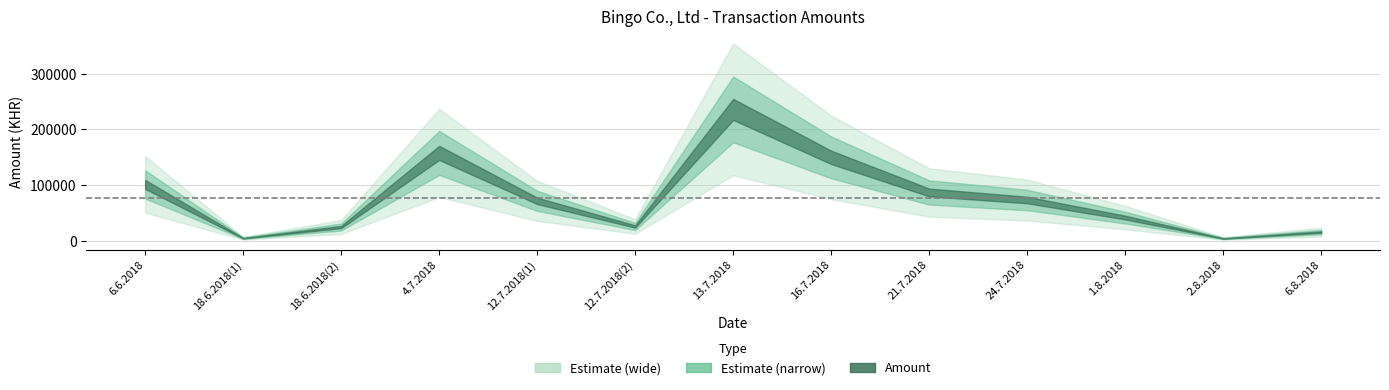

Rank the categories by value from lowest to highest.

2.8.2018, 18.6.2018(1), 6.8.2018, 18.6.2018(2), 12.7.2018(2), 1.8.2018, 12.7.2018(1), 24.7.2018, 21.7.2018, 6.6.2018, 16.7.2018, 4.7.2018, 13.7.2018